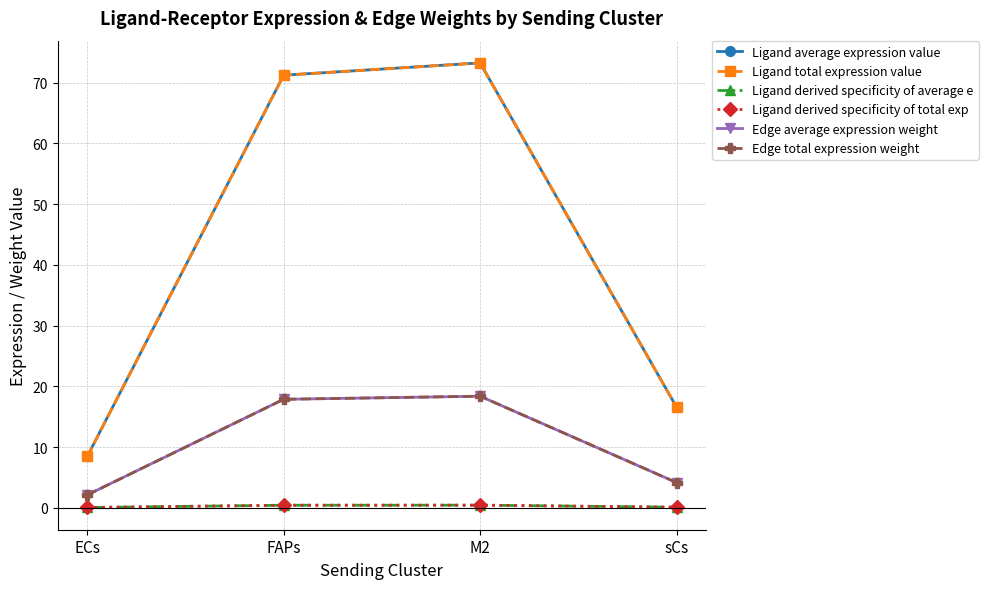

What is the spread (max minus min) of values at ECs?

8.4